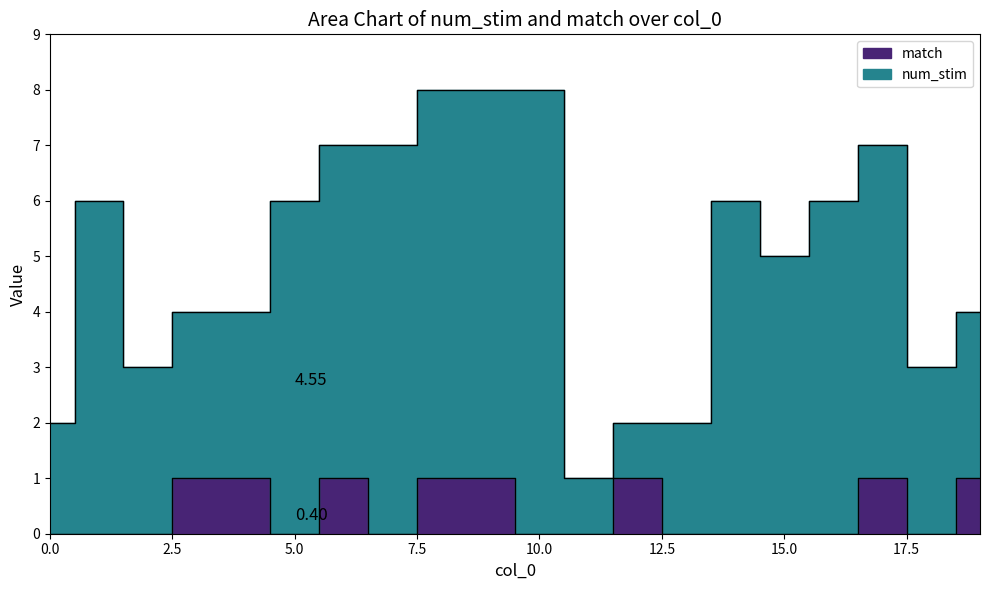

Does the chart display data point markers on the line(s)?

No